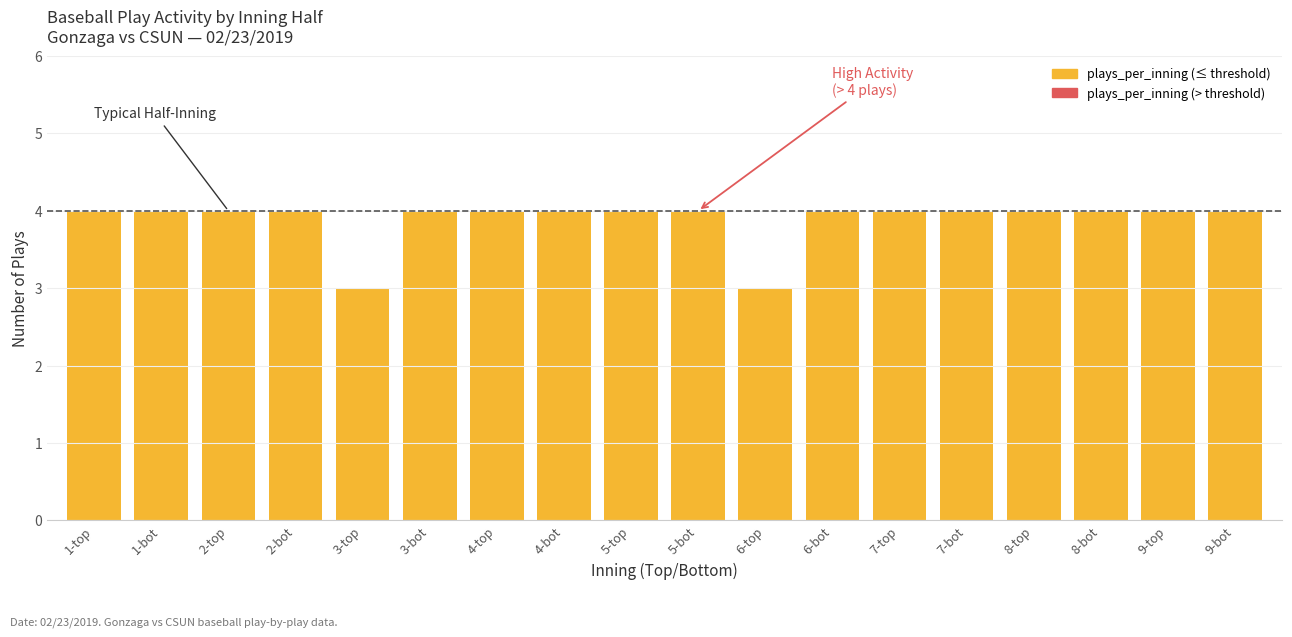

List the labels in order of value, largest first.

1-top, 1-bot, 2-top, 2-bot, 3-bot, 4-top, 4-bot, 5-top, 5-bot, 6-bot, 7-top, 7-bot, 8-top, 8-bot, 9-top, 9-bot, 3-top, 6-top